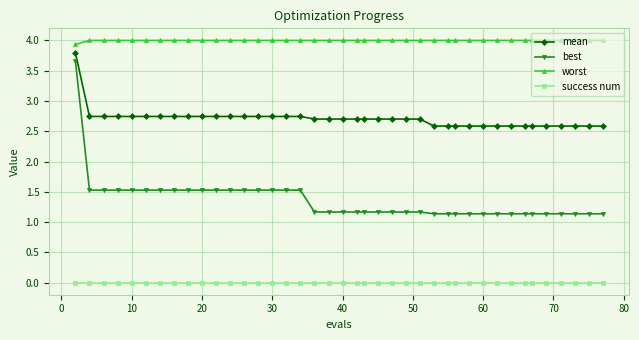

What is the average value of the best series?

1.4